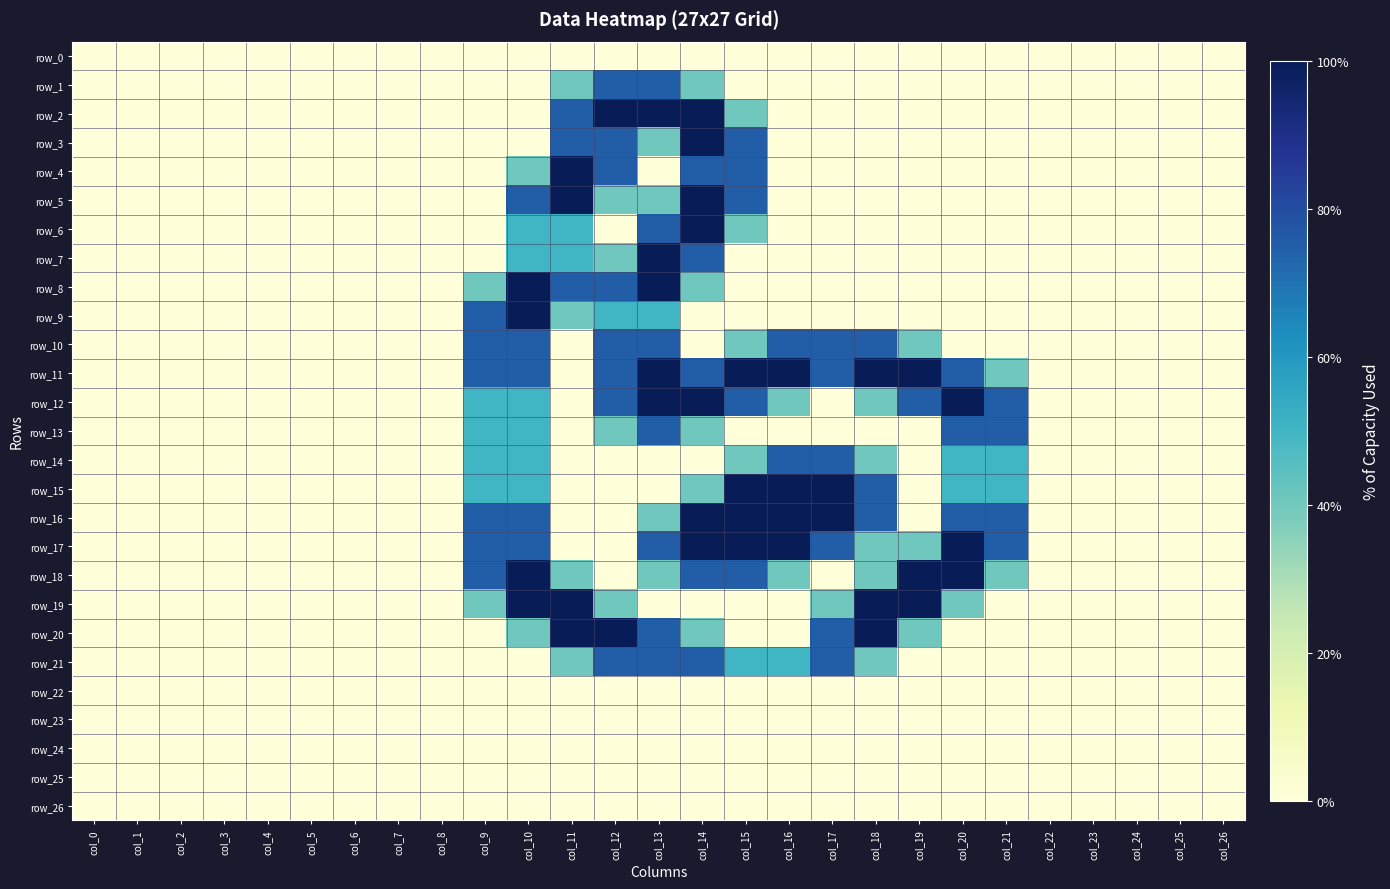

True or false: row_11 has a value of -1.1 at col_22.

False